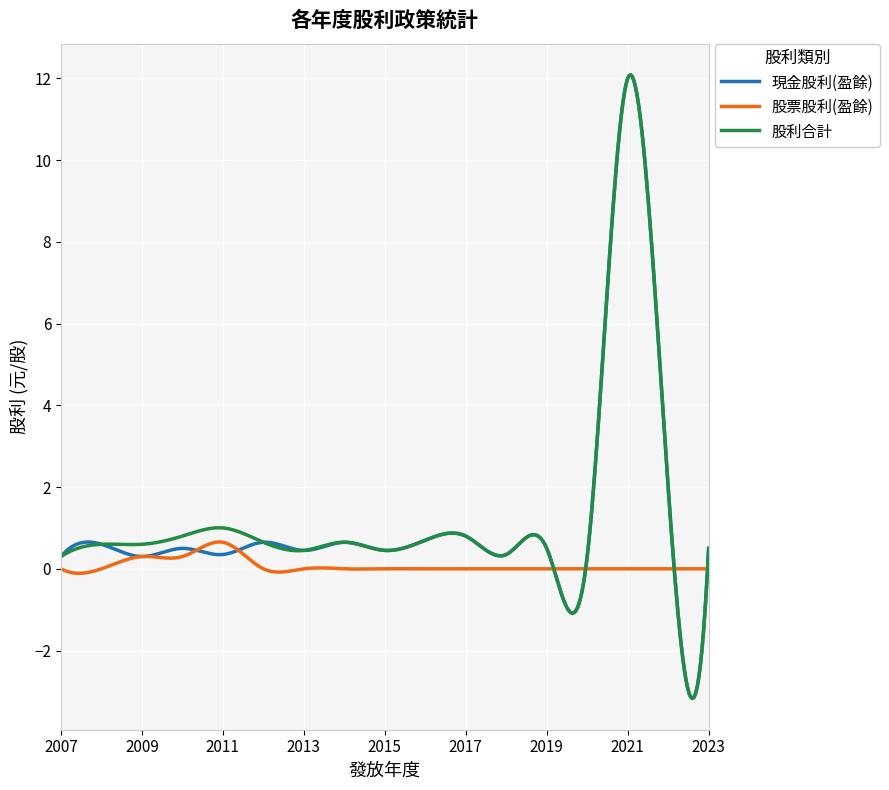

What is the minimum value shown in the chart?

-3.2